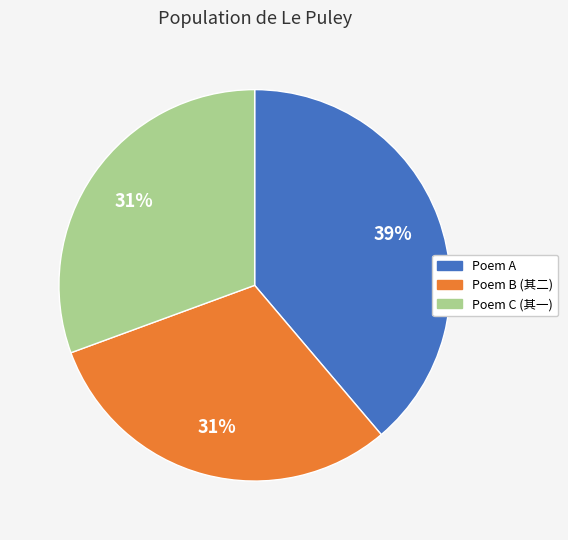

To the nearest percent, what is the average slice percentage?

33%